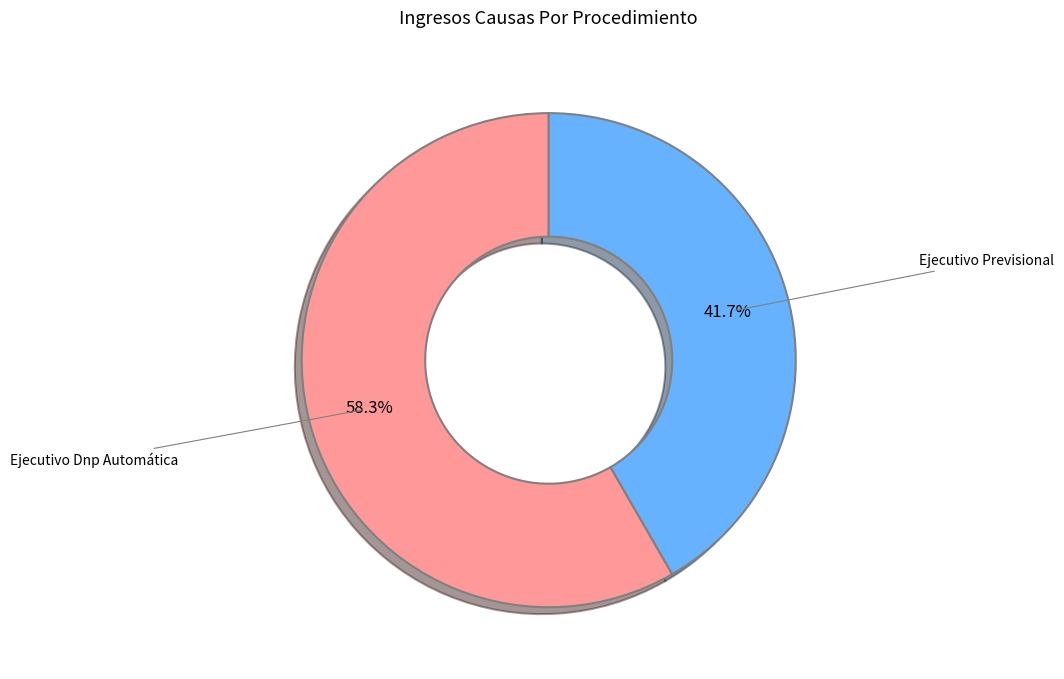

Rank the categories by value from highest to lowest.

Ejecutivo Dnp Automática, Ejecutivo Previsional